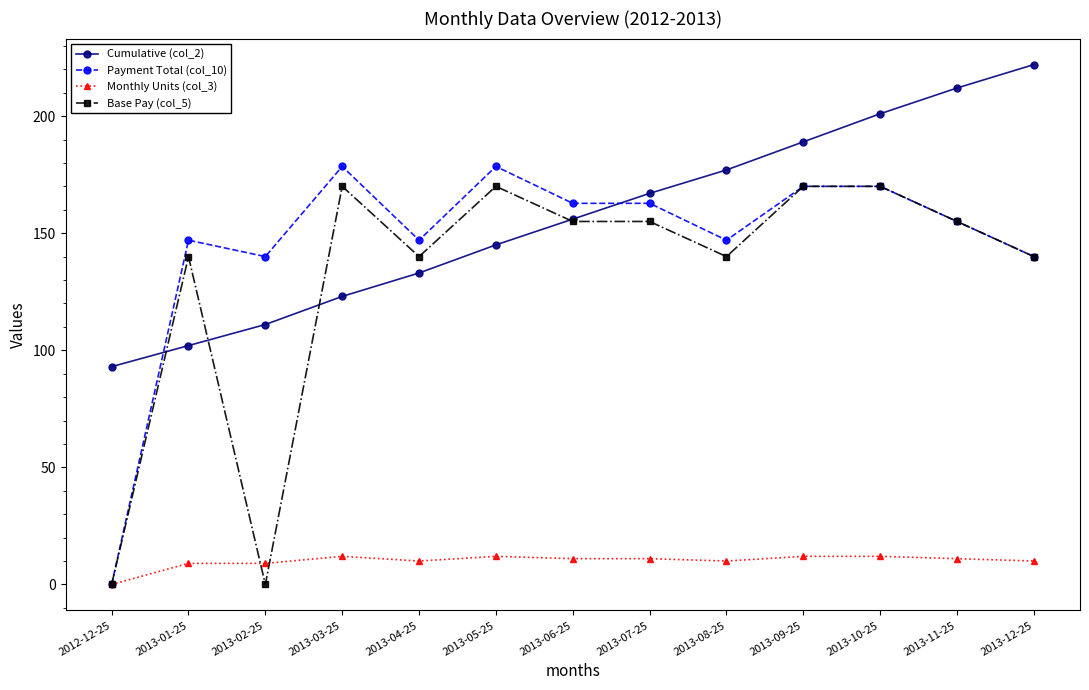

True or false: Base Pay (col_5) and Cumulative (col_2) intersect in this chart.

True